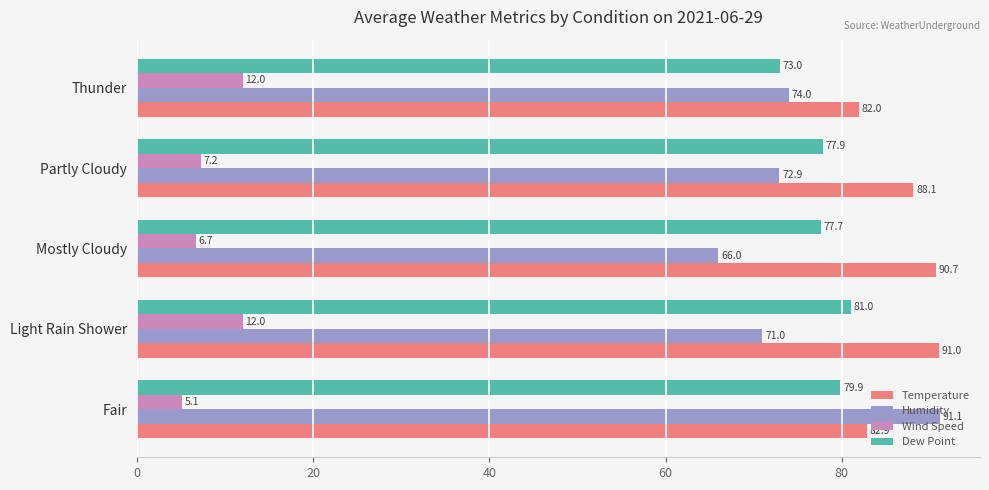

At which label is Humidity closest to 78?

Thunder